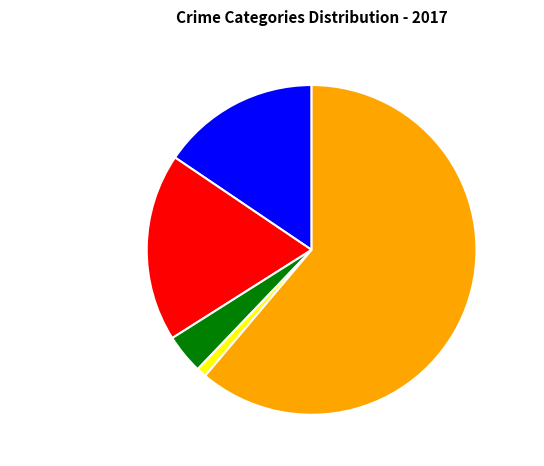

True or false: Homicide accounts for 11% of the total.

False